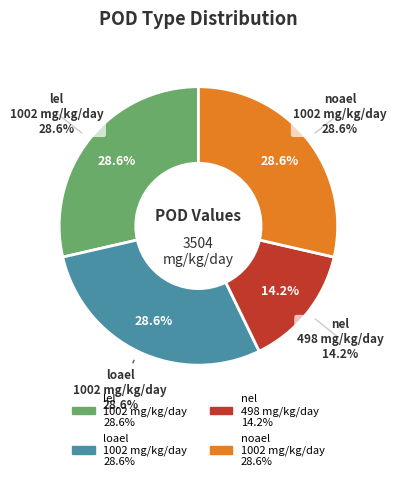

How many segments does this pie chart have?

4